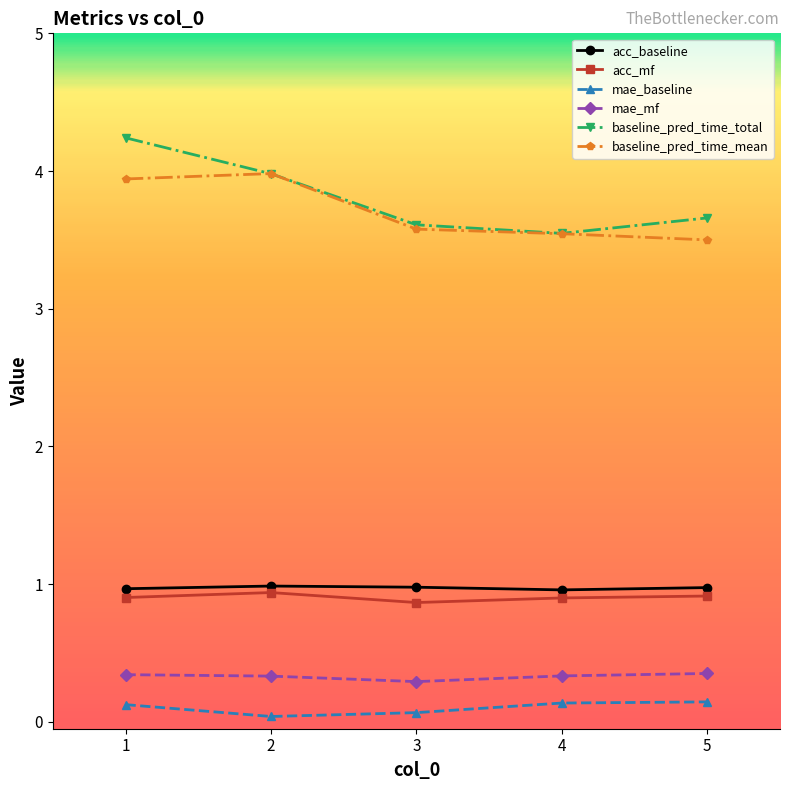

What are all the series names shown in the legend?

acc_baseline, acc_mf, mae_baseline, mae_mf, baseline_pred_time_total, baseline_pred_time_mean